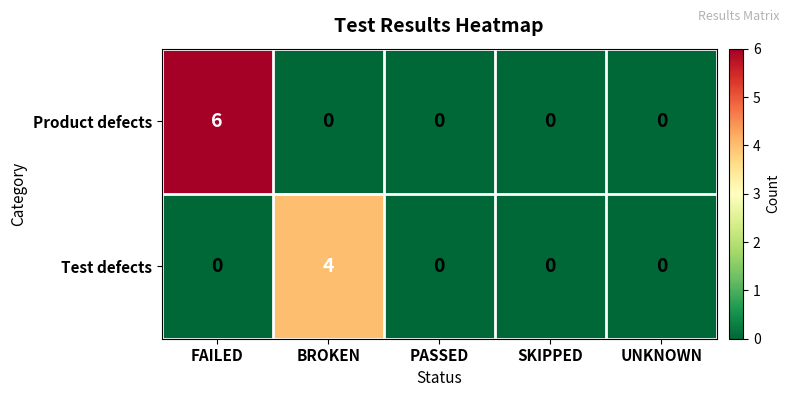

Reading right to left, extract all data points from this chart.

Product defects: UNKNOWN=0	SKIPPED=0	PASSED=0	BROKEN=0	FAILED=6
Test defects: UNKNOWN=0	SKIPPED=0	PASSED=0	BROKEN=4	FAILED=0